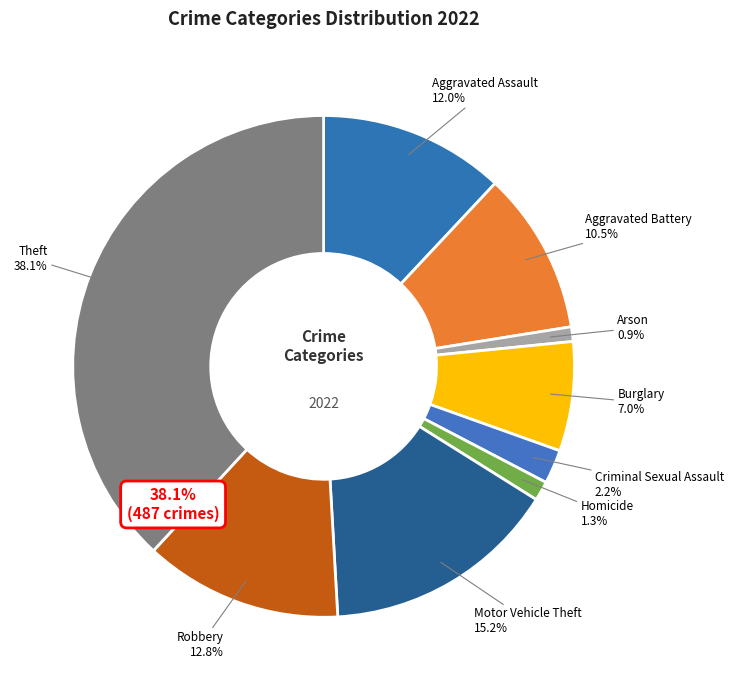

What is the smallest slice in the pie chart?

Arson